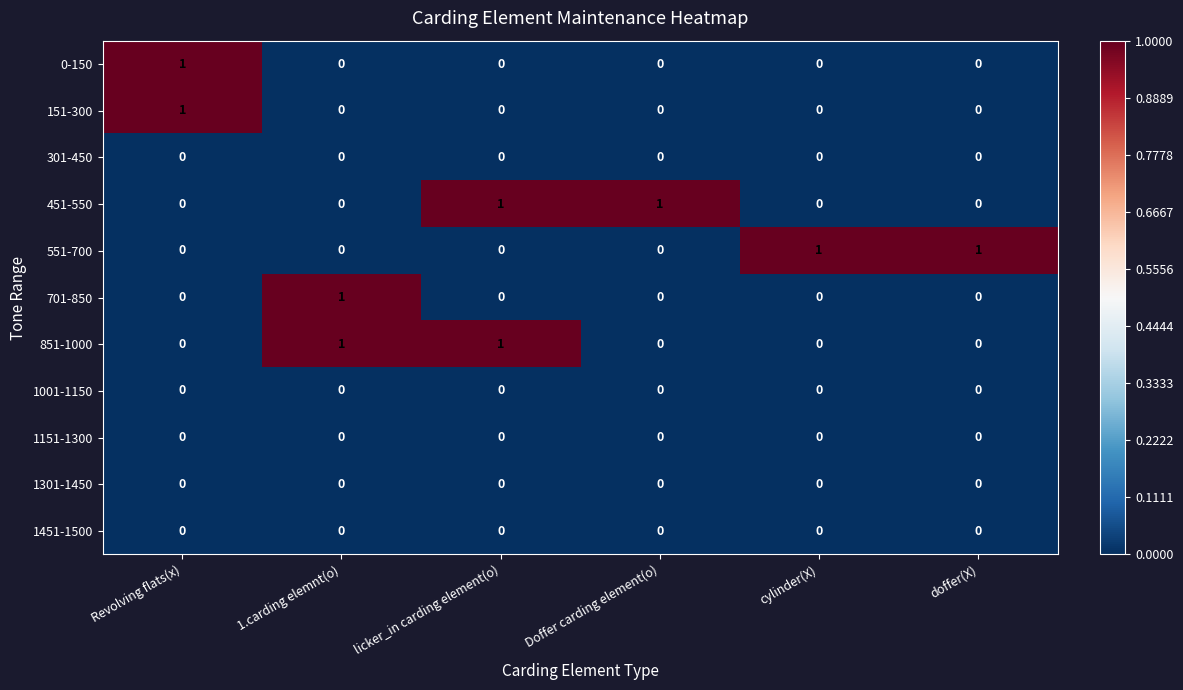

The 451-550 series shows 0 at cylinder(X). True or false?

True